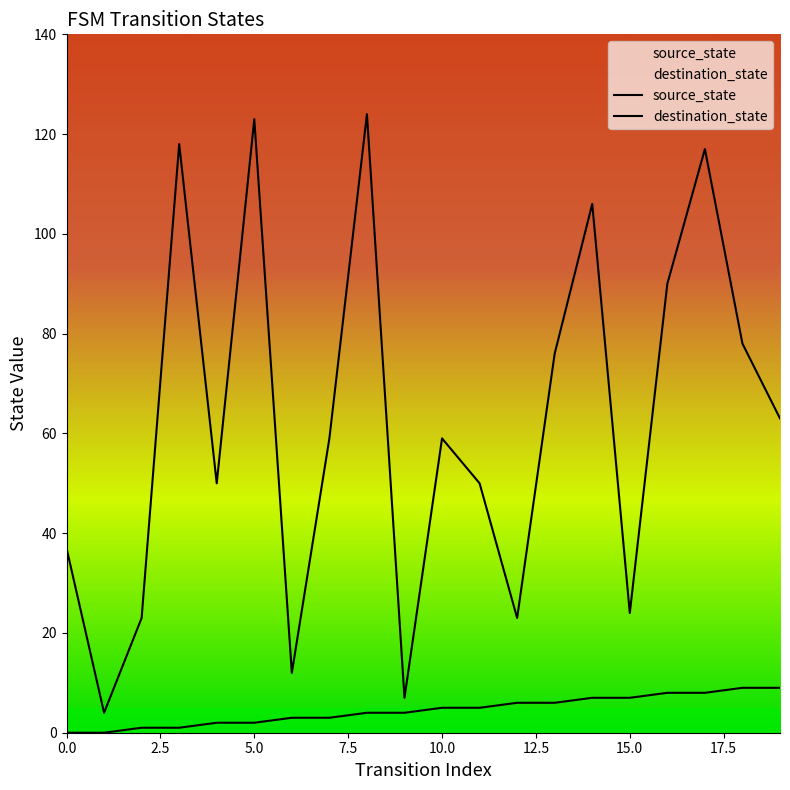

Is this an area chart (filled region under the line)?

No